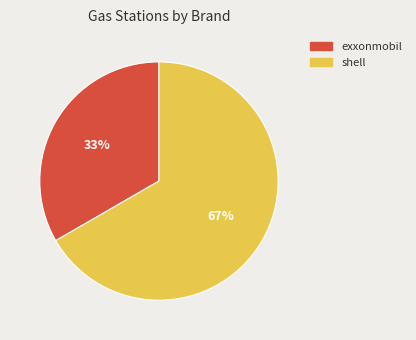

To the nearest percent, what is the average slice percentage?

50%